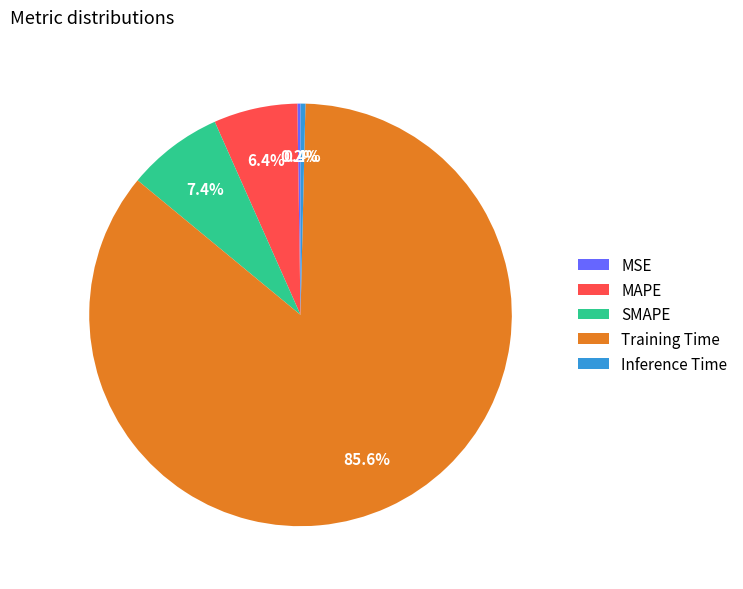

To the nearest percent, what is the average slice percentage?

20%